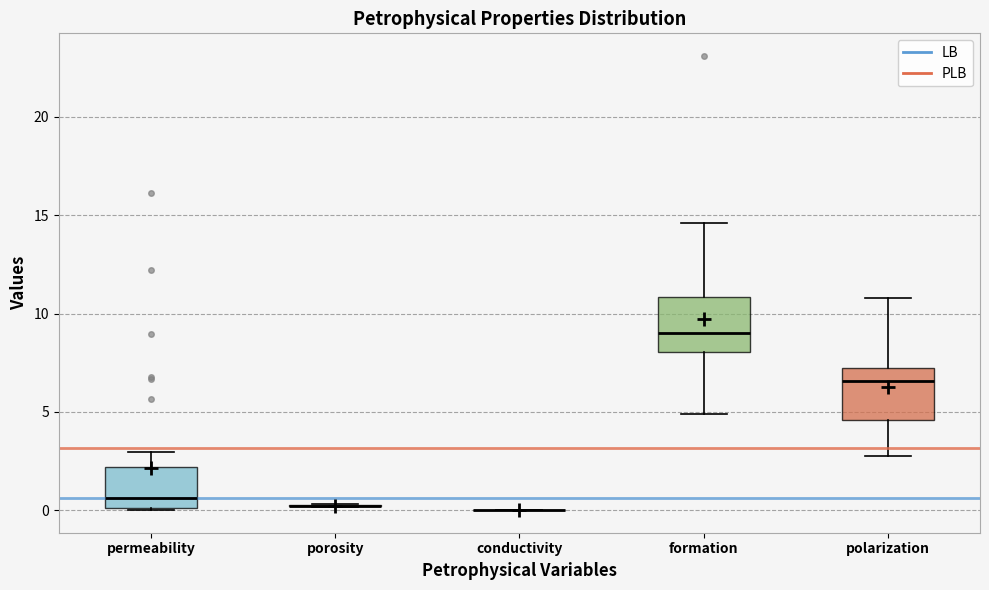

Reading left to right, read every box against the y-axis: the position of its median line, the range the box covers, and the ends of its whiskers. The values are not printed on the chart, so give them approximately, as read against the axis.

permeability: median 0.5, box 0.0 to 2.0, whiskers 0.0 to 3.0
porosity: box collapsed to a line at 0.0, whiskers 0.0 to 0.5
conductivity: box collapsed to a line at 0.0, whiskers 0.0 to 0.0
formation: median 9.0, box 8.0 to 11.0, whiskers 5.0 to 14.5
polarization: median 6.5, box 4.5 to 7.0, whiskers 3.0 to 11.0